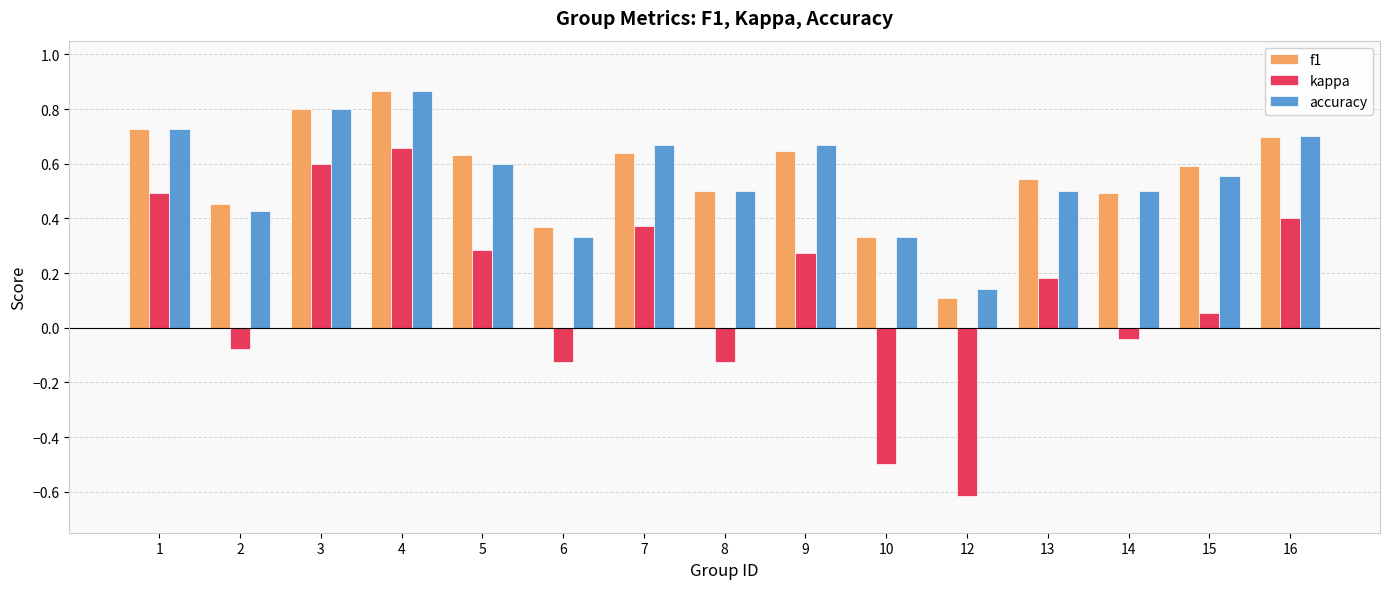

How many distinct data groups are displayed?

3